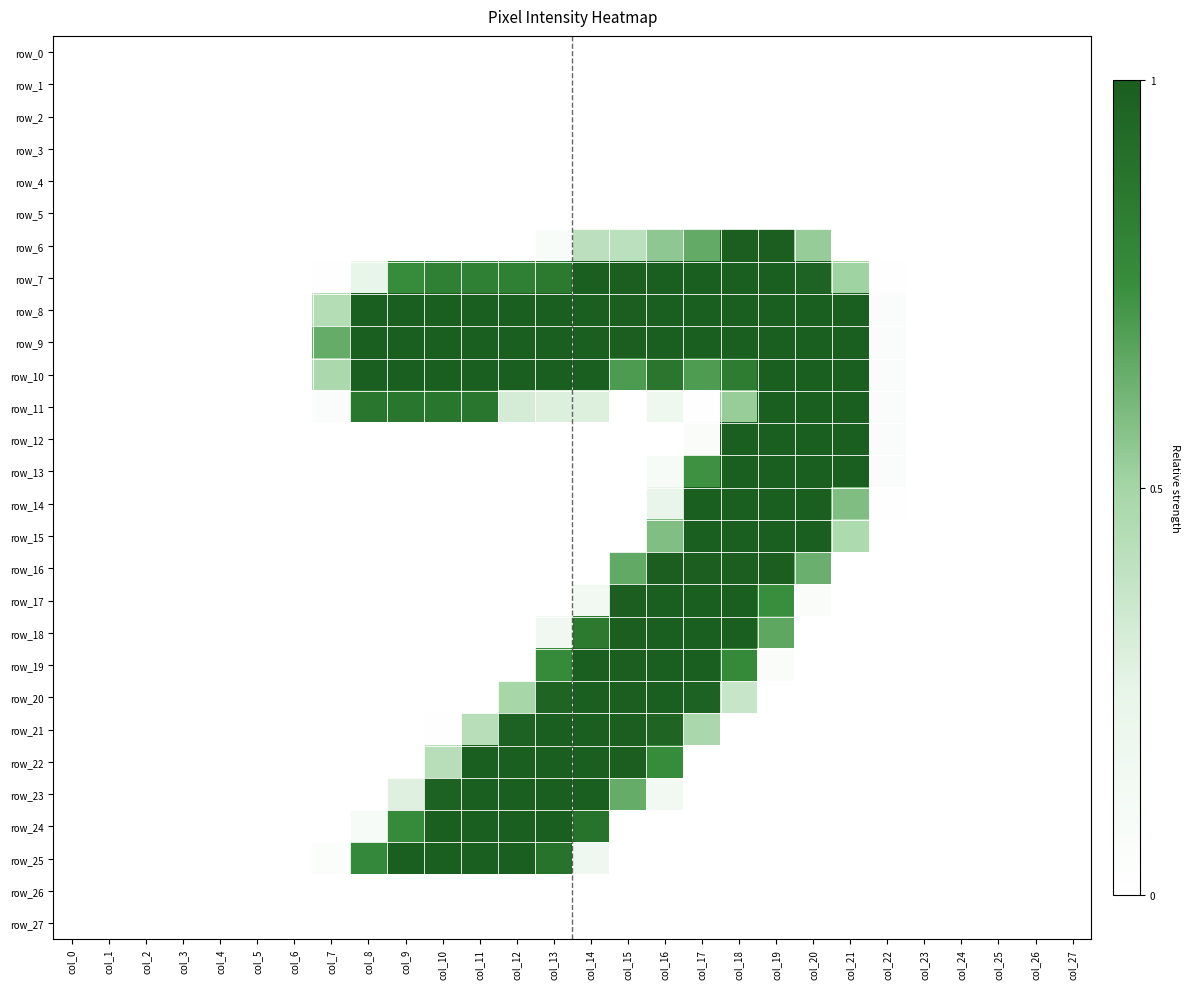

Is it true that row_24 equals 1.0 at col_10?

True